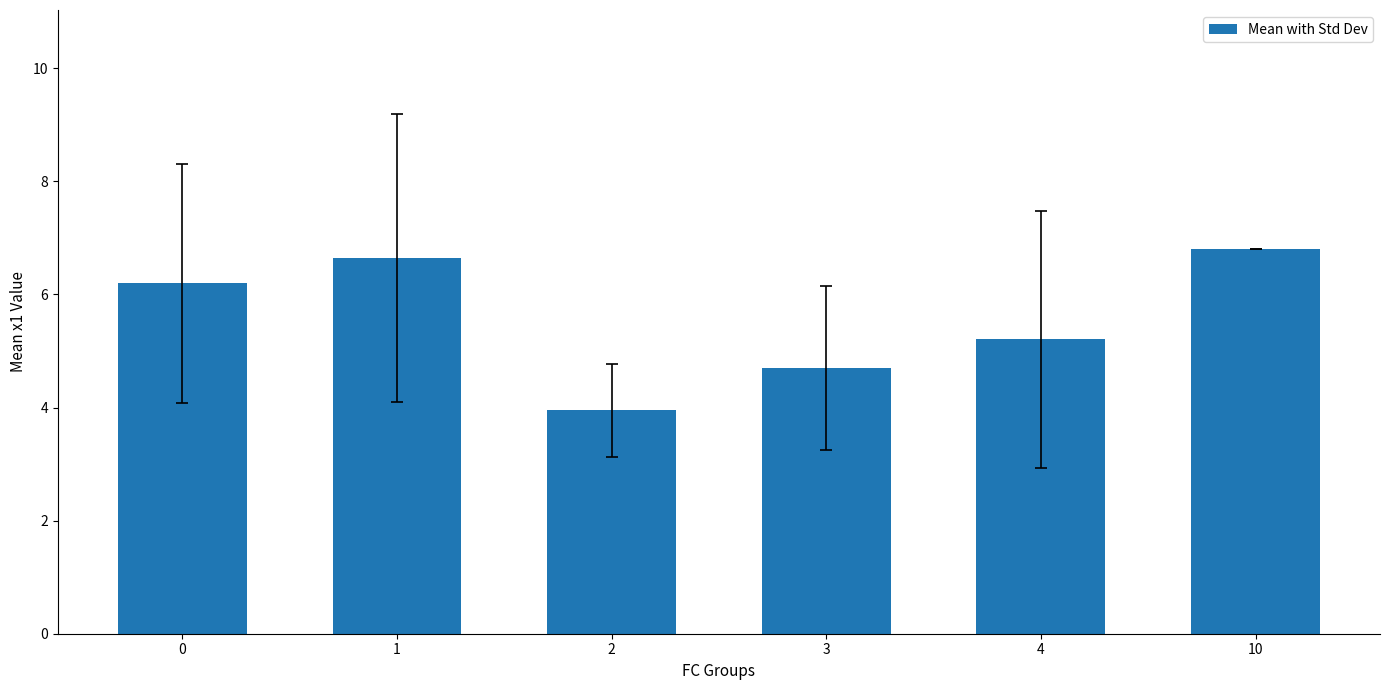

The chart shows a value of 9.7 at 1. True or false?

False